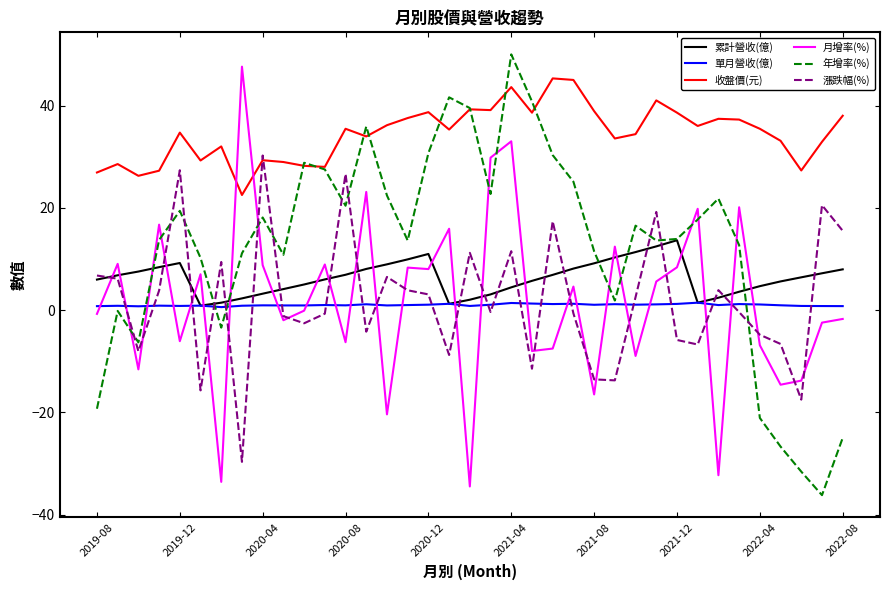

How many intersections are there between 漲跌幅(%) and 年增率(%)?

12